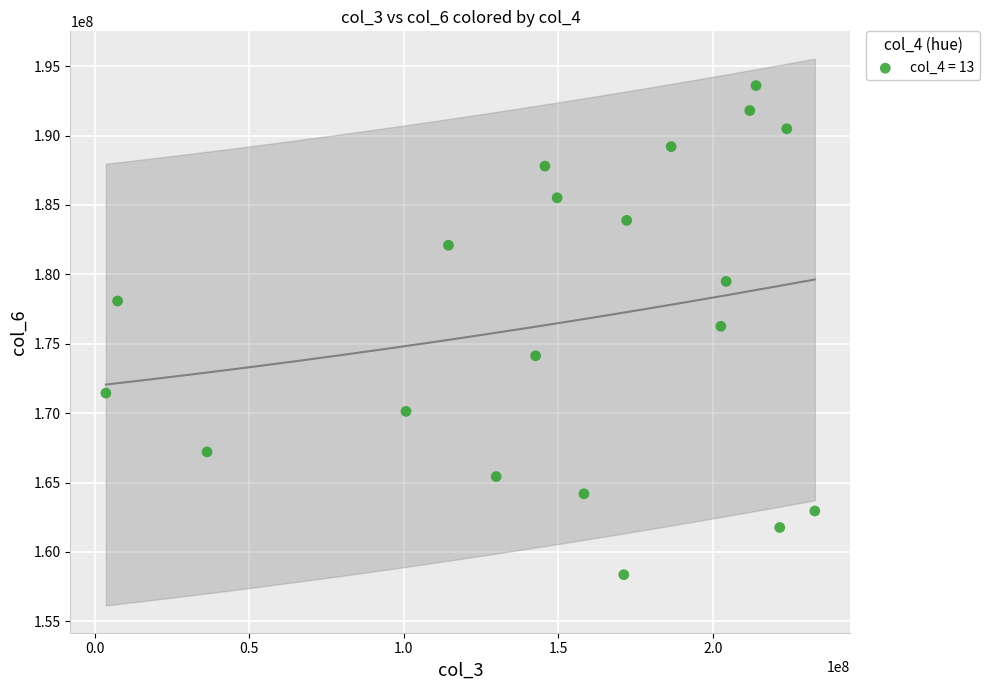

What is the range of Y values (max minus min)?

35239670